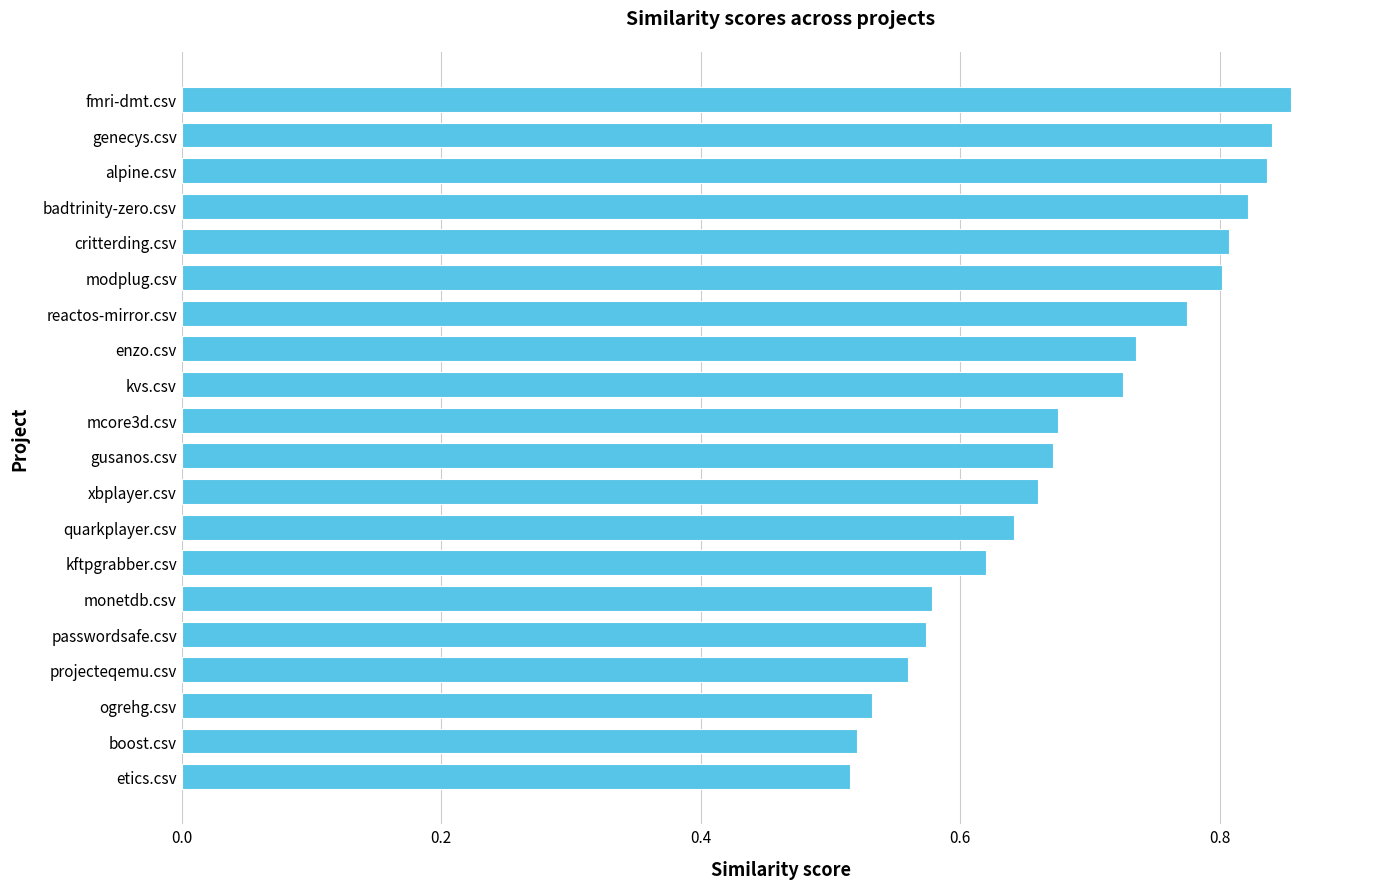

How many bars are there in total?

20